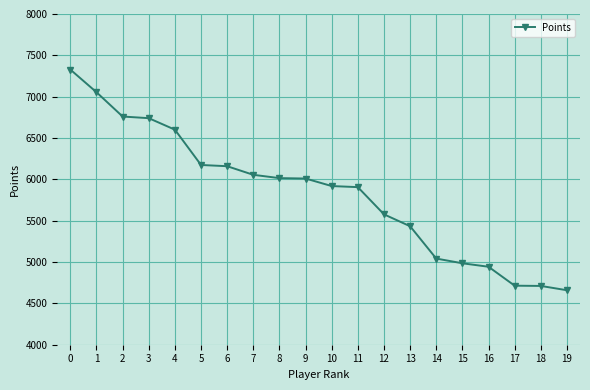

How many categories are shown in the chart?

20